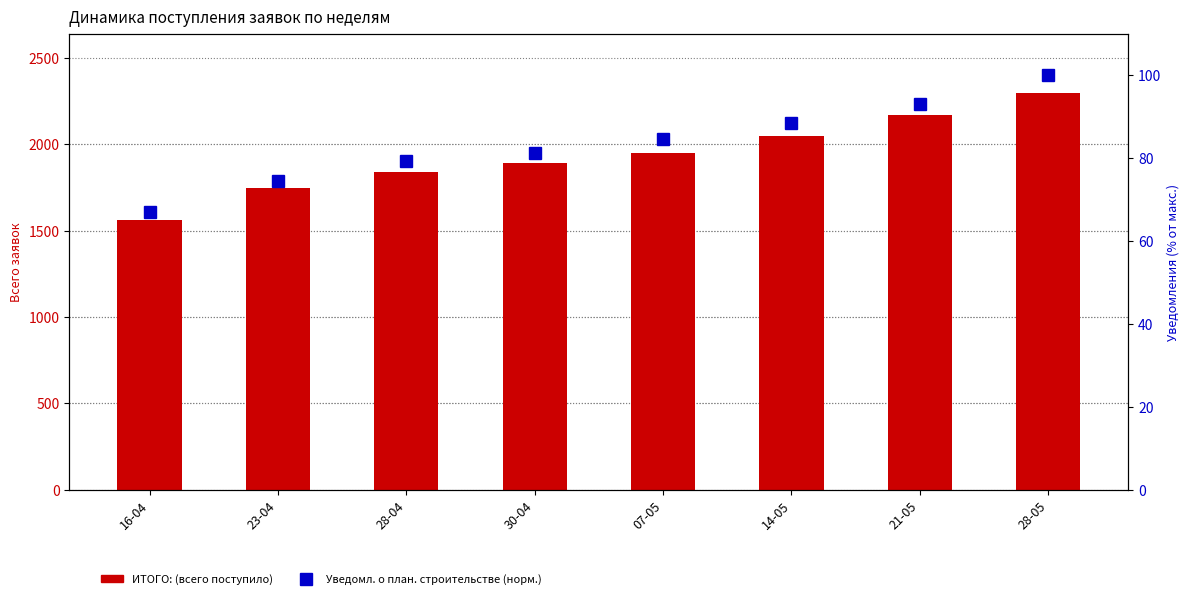

How many data points in ИТОГО: (всего поступило) are above 1948?

3